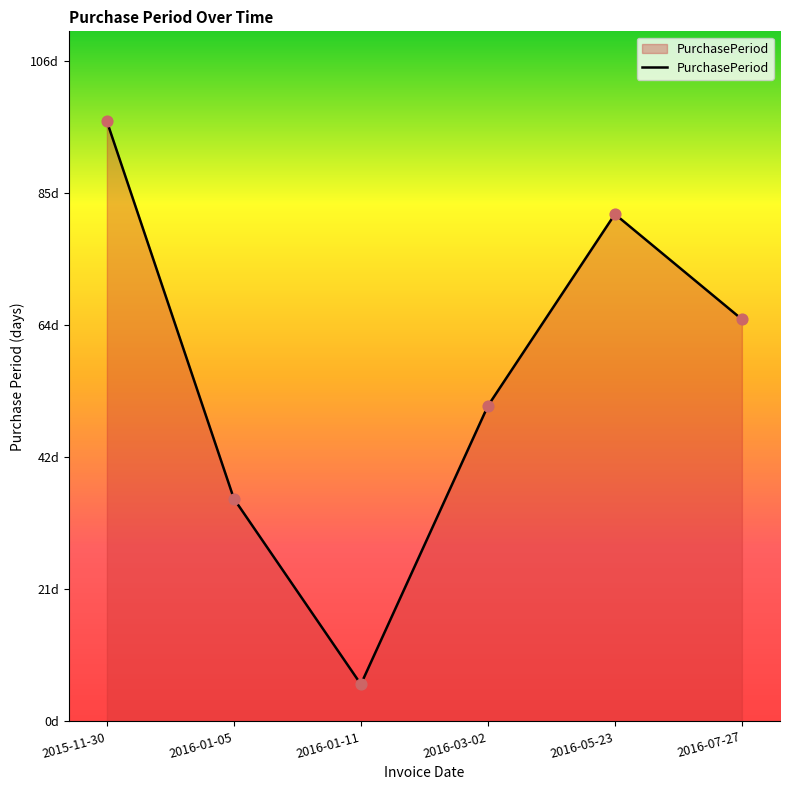

Does the chart have visible grid lines?

No